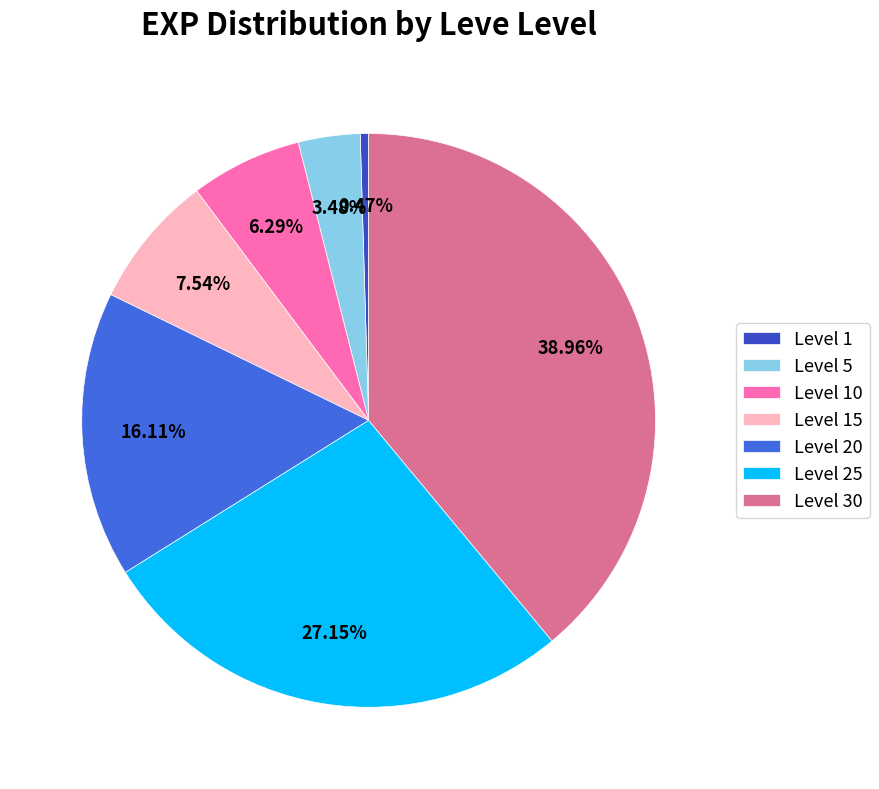

Count the number of slices in the pie.

7